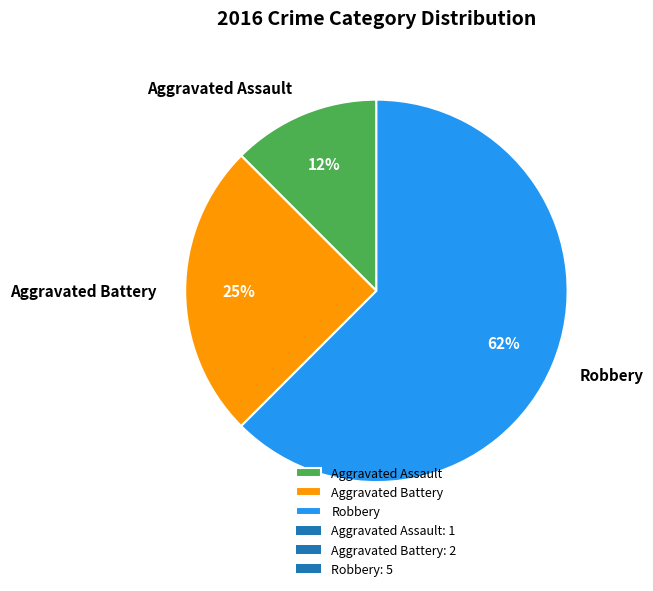

What is the smallest slice in the pie chart?

Aggravated Assault